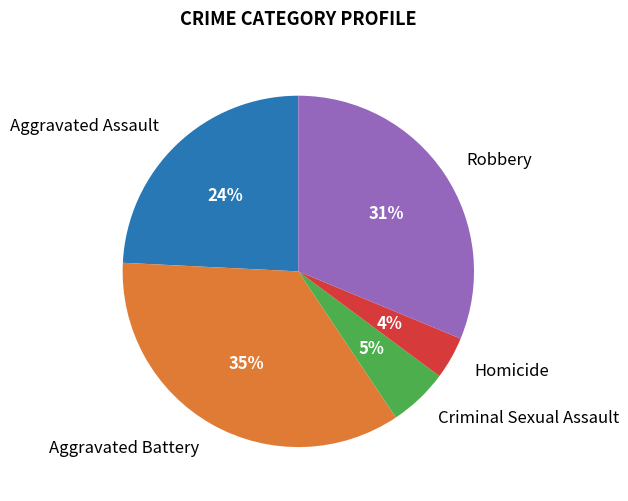

To the nearest percent, what percentage of the pie is Aggravated Assault?

24%